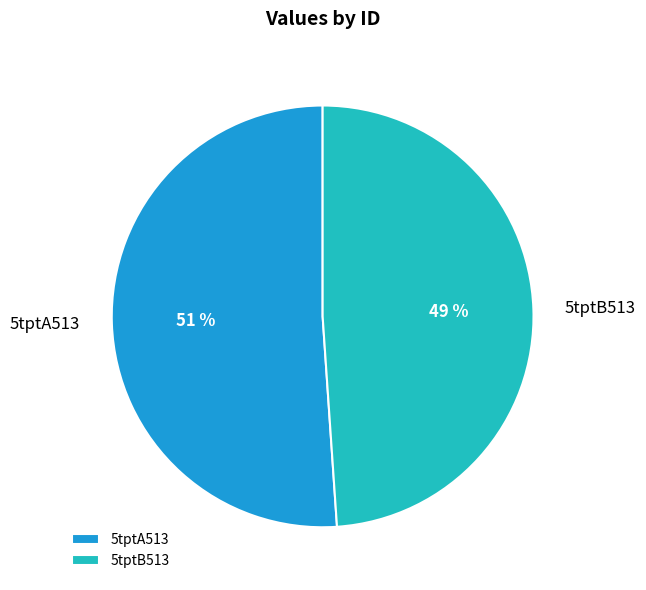

Combined, do 5tptA513 and 5tptB513 account for over 50%?

Yes